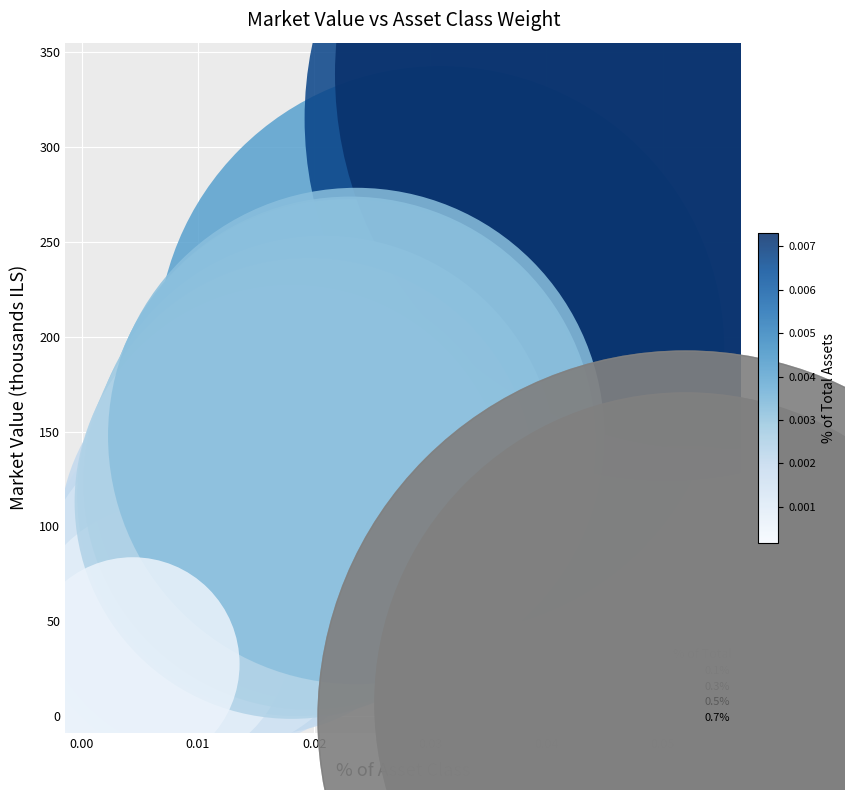

What Y value in the scatter plot is closest to 173?

193.1